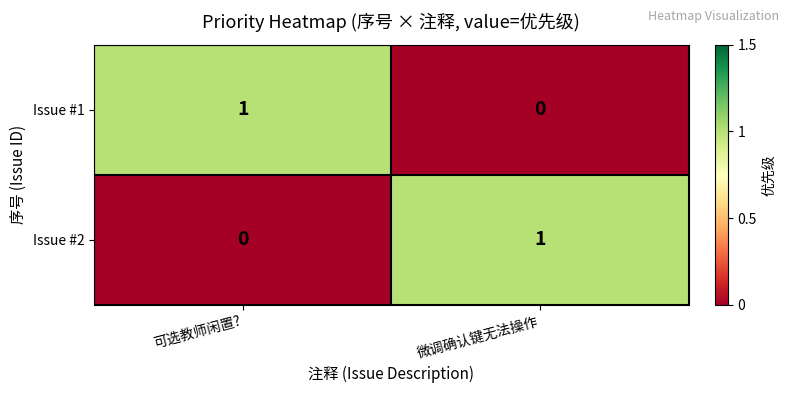

At how many categories does at least one series exceed 0?

2